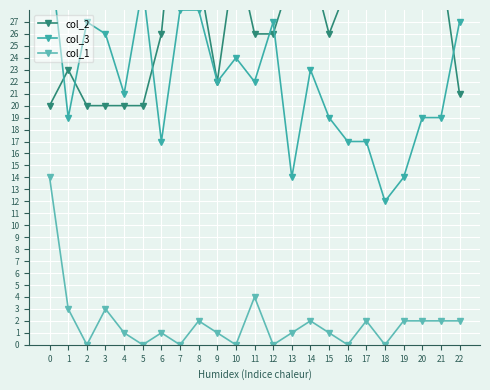

At how many categories does at least one series exceed 10?

23